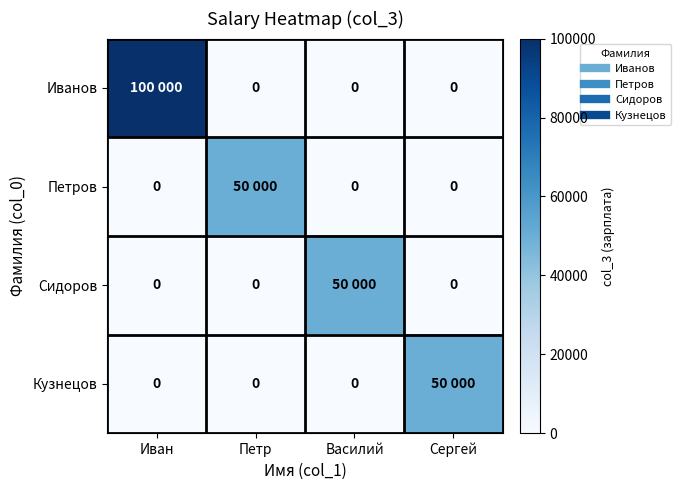

Where is Сидоров nearest to the value 25000?

Иван